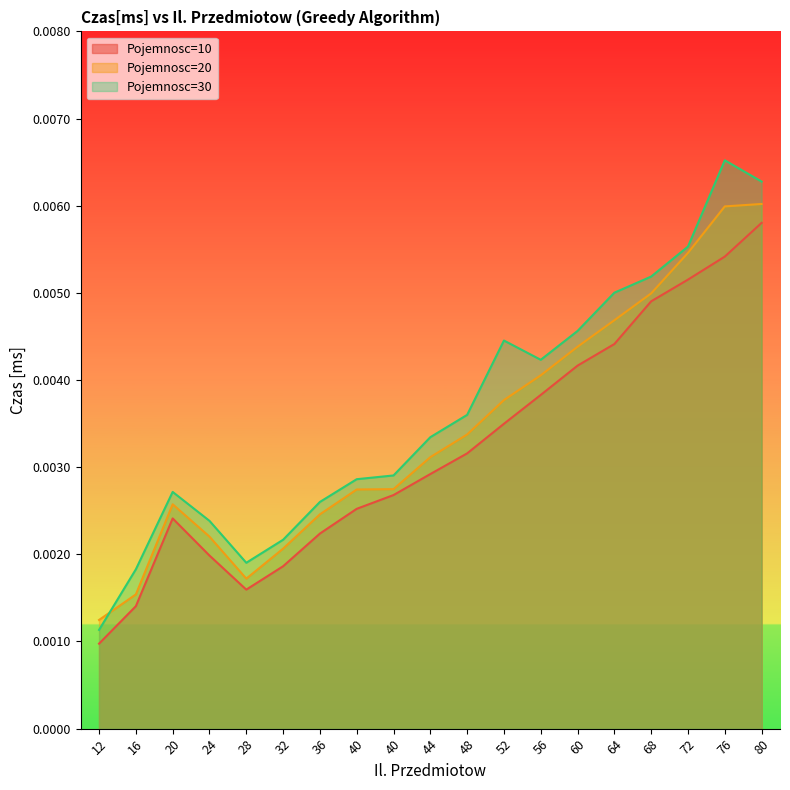

Does the chart display data point markers on the line(s)?

No